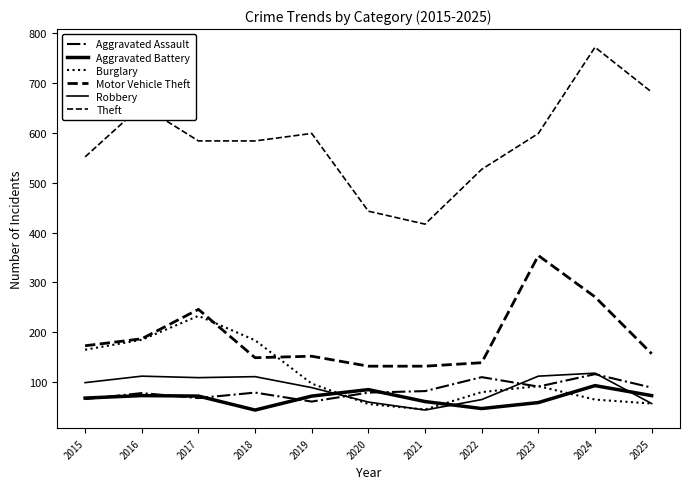

Which series changed the most between 2021 and 2024?

Theft